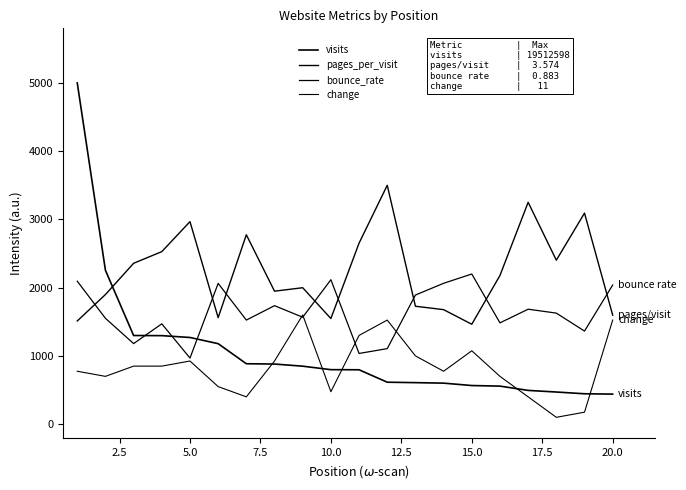

Reading right to left, what are all the values shown in this chart?

visits: 439.9	445.1	470.6	494.3	557.1	565.7	600.7	608.0	614.4	796.7	798.3	849.2	880.5	885.2	1179.1	1269.9	1296.6	1298.7	2253.7	5000.0
pages_per_visit: 1597.0	3092.3	2402.3	3250.7	2178.6	1463.8	1677.6	1727.5	3500.0	2652.3	1547.4	1999.1	1948.2	2775.1	1560.2	2967.4	2527.7	2357.2	1899.1	1511.6
bounce_rate: 2038.7	1363.5	1627.0	1684.3	1484.0	2200.0	2063.9	1891.7	1106.5	1035.8	2116.2	1566.5	1736.1	1524.8	2062.5	968.3	1470.0	1180.3	1550.6	2094.7
change: 1525.0	175.0	100.0	400.0	700.0	1075.0	775.0	1000.0	1525.0	1300.0	475.0	1600.0	925.0	400.0	550.0	925.0	850.0	850.0	700.0	775.0